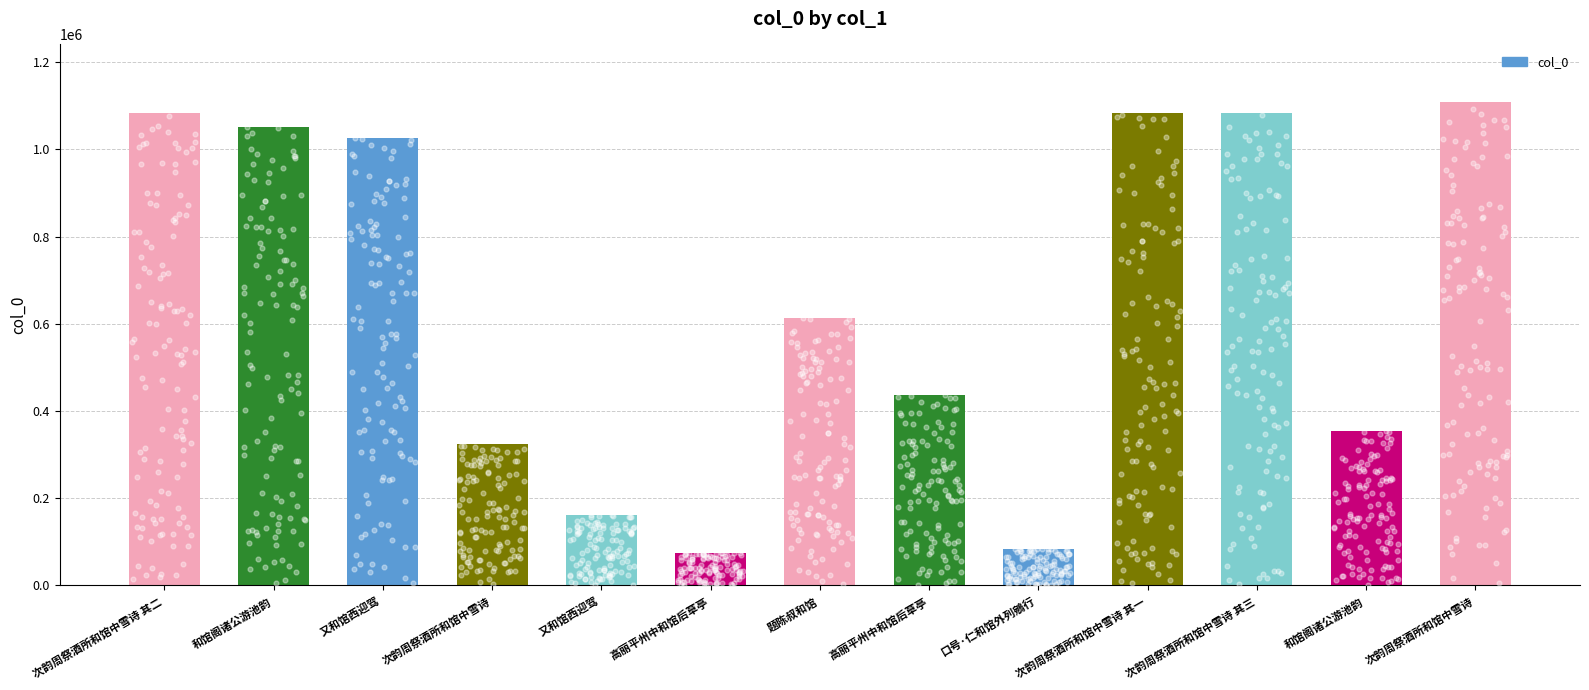

Between 又和馆西迎驾 and 次韵周祭酒所和馆中雪诗 其三, which is larger?

次韵周祭酒所和馆中雪诗 其三